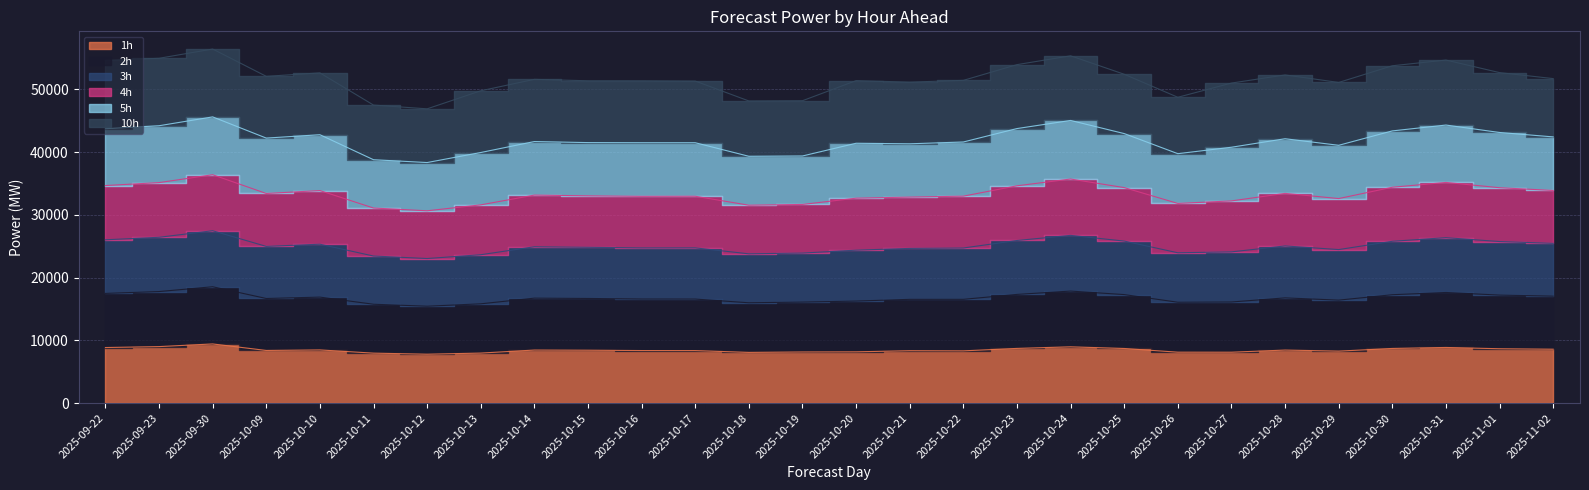

True or false: 4h and 2h cross at least once.

False